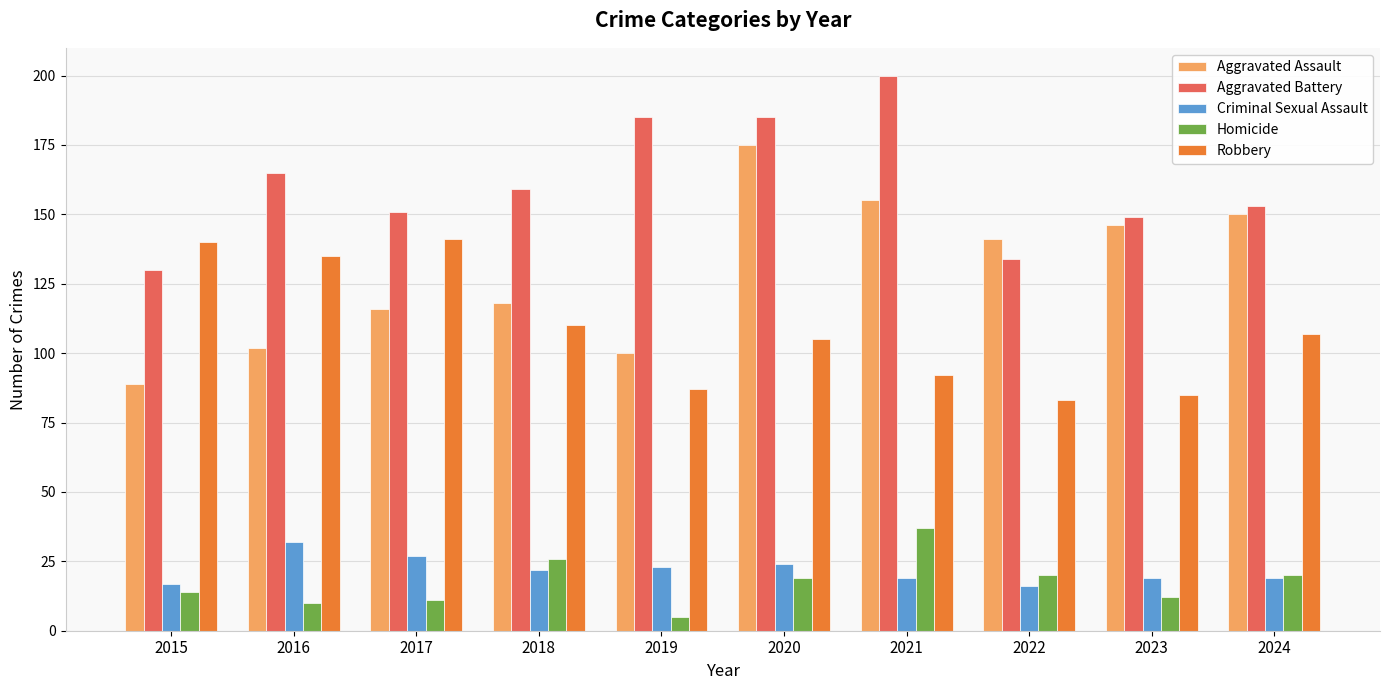

Reading left to right, list all the values displayed in this chart.

Aggravated Assault: 2015=89	2016=102	2017=116	2018=118	2019=100	2020=175	2021=155	2022=141	2023=146	2024=150
Aggravated Battery: 2015=130	2016=165	2017=151	2018=159	2019=185	2020=185	2021=200	2022=134	2023=149	2024=153
Criminal Sexual Assault: 2015=17	2016=32	2017=27	2018=22	2019=23	2020=24	2021=19	2022=16	2023=19	2024=19
Homicide: 2015=14	2016=10	2017=11	2018=26	2019=5	2020=19	2021=37	2022=20	2023=12	2024=20
Robbery: 2015=140	2016=135	2017=141	2018=110	2019=87	2020=105	2021=92	2022=83	2023=85	2024=107